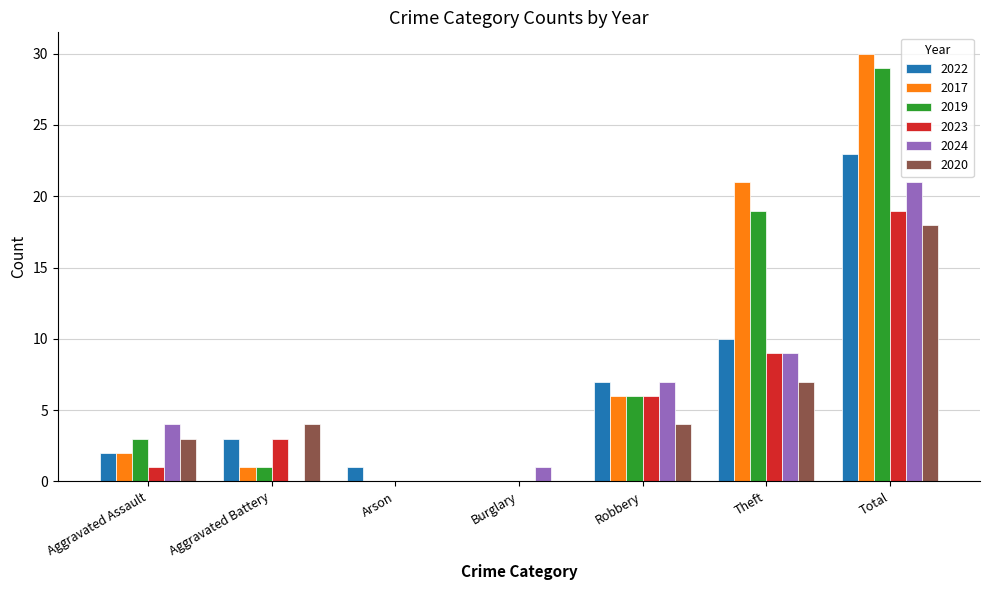

What are all the series names shown in the legend?

2022, 2017, 2019, 2023, 2024, 2020